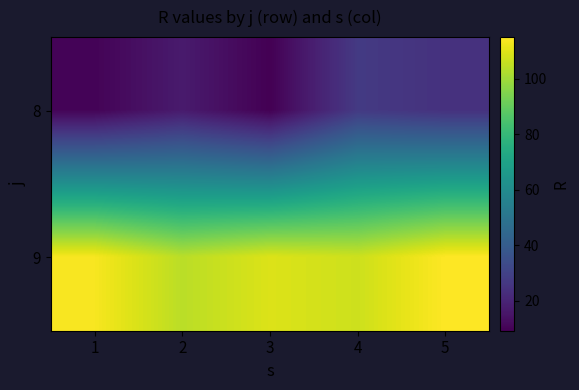

At how many categories does at least one series exceed 37?

5